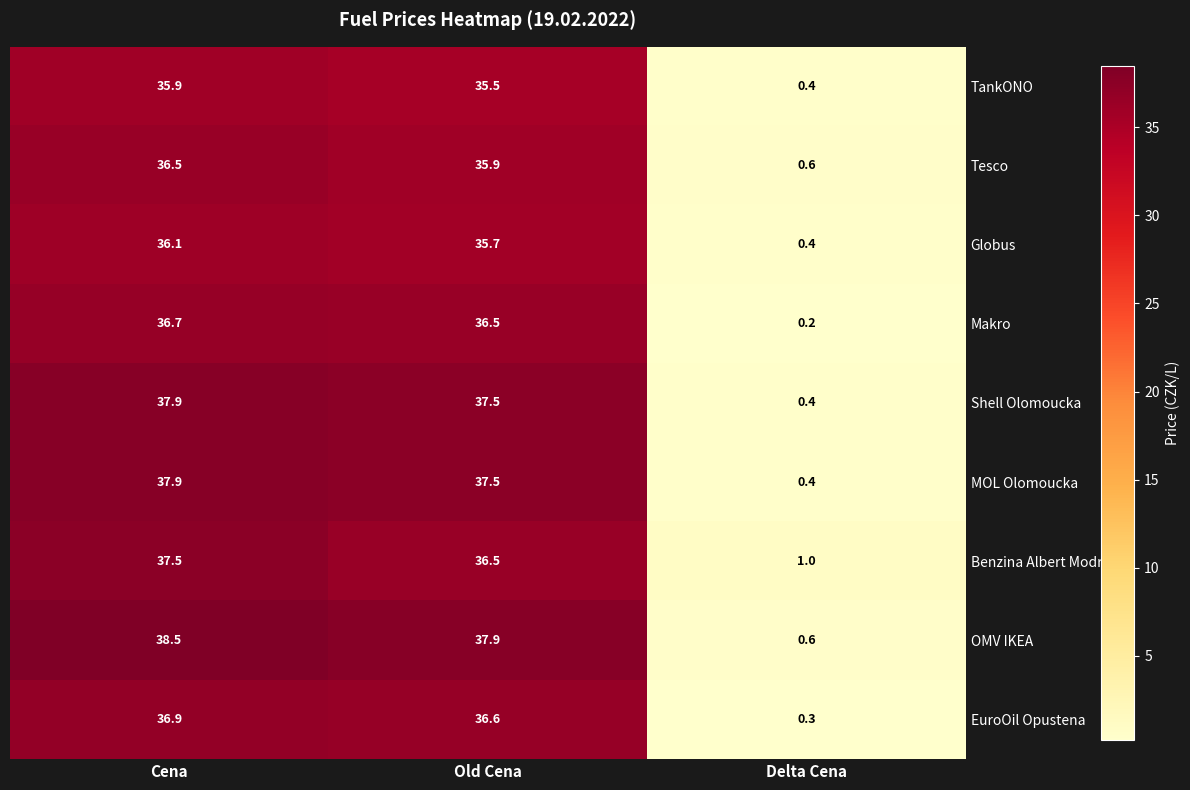

What value does the Benzina Albert Modrice series have at Old Cena?

36.5